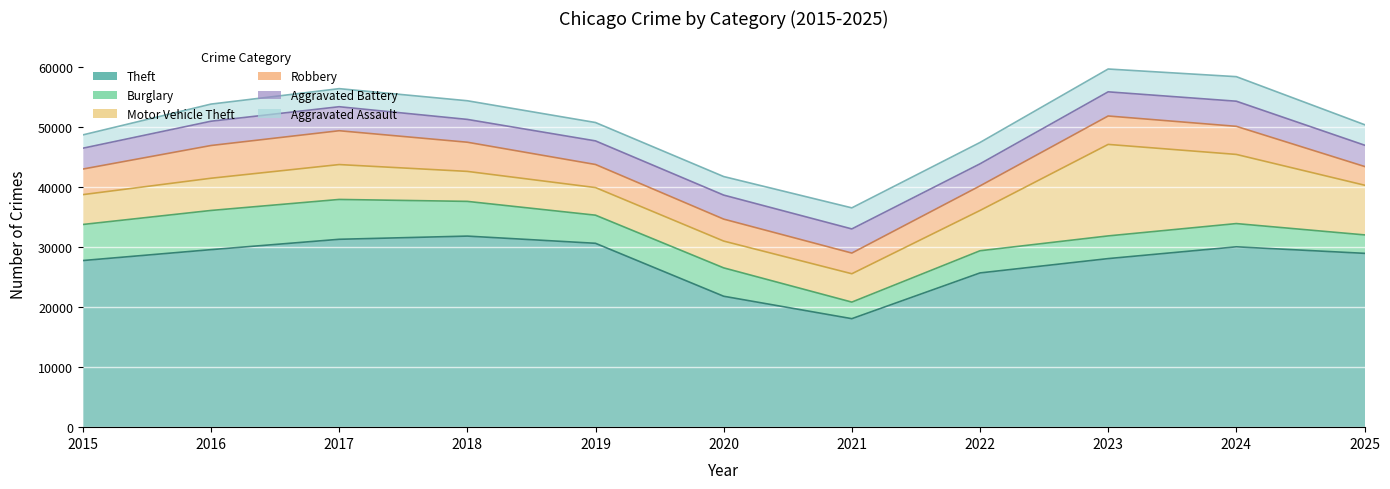

The Motor Vehicle Theft series shows 5362 at 2016. True or false?

True